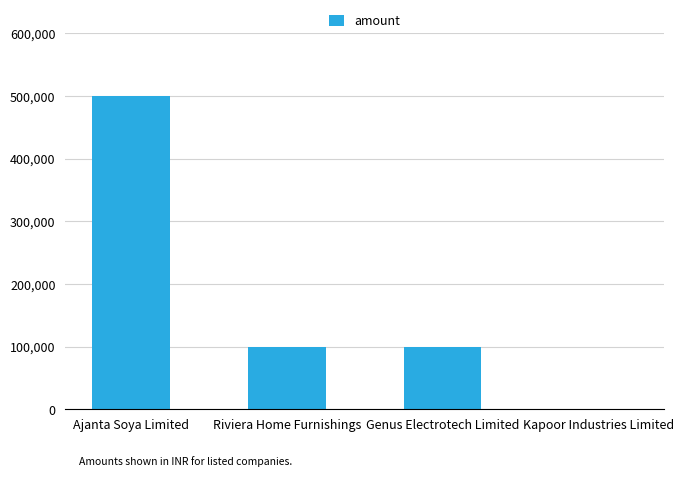

Reading left to right, extract all data points from this chart.

Ajanta Soya Limited=500000	Riviera Home Furnishings=100000	Genus Electrotech Limited=100000	Kapoor Industries Limited=0